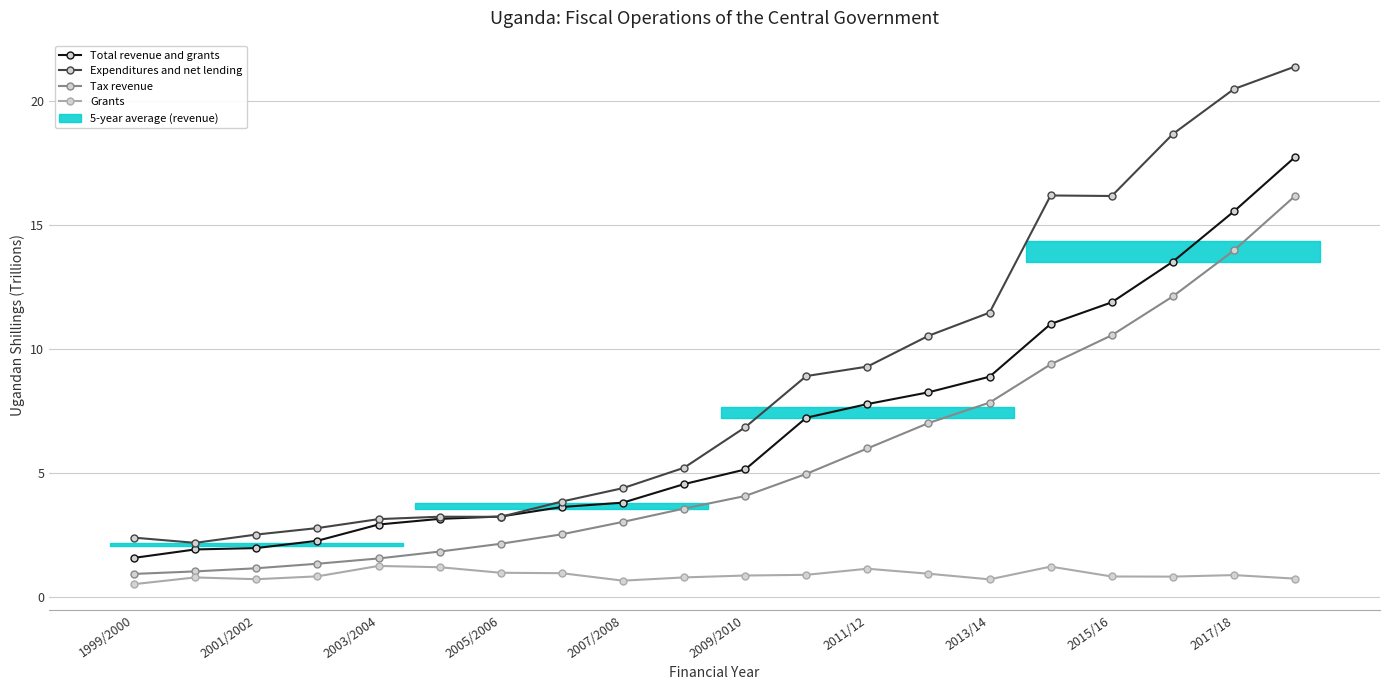

How many values in the Total revenue and grants series exceed 5?

10